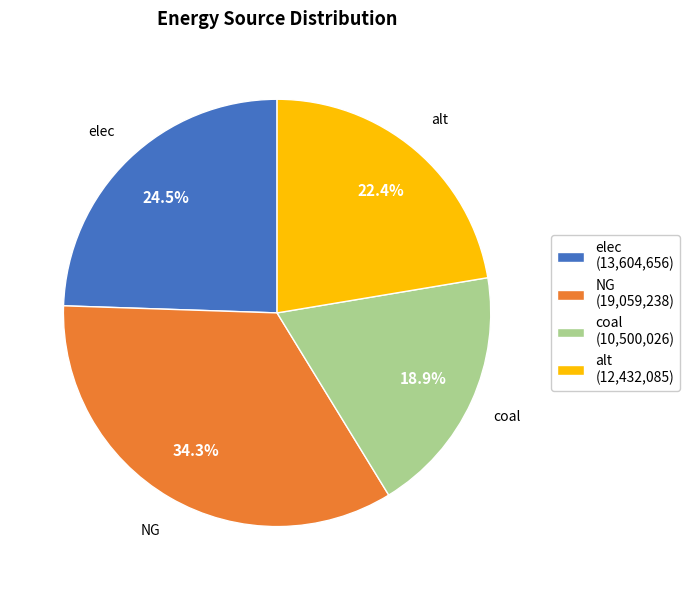

Rank the categories by value from lowest to highest.

coal (10,500,026), alt (12,432,085), elec (13,604,656), NG (19,059,238)